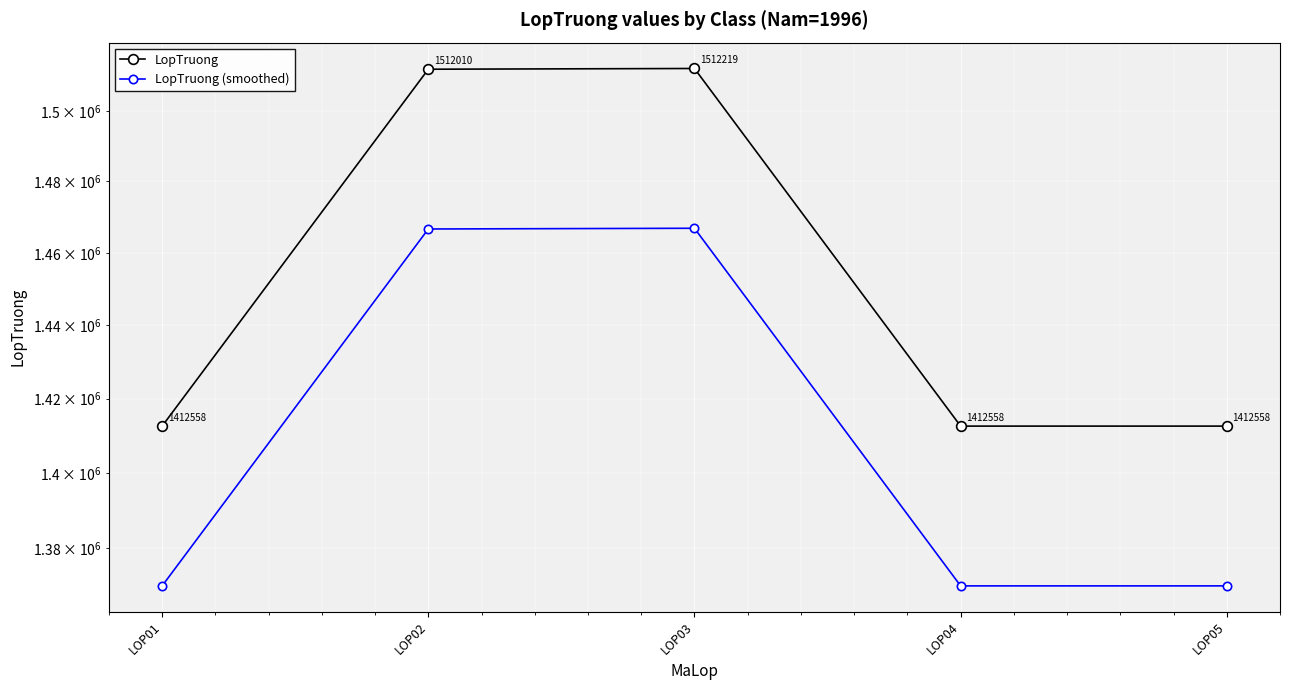

List the series in order of their overall mean, highest first.

LopTruong, LopTruong (smoothed)